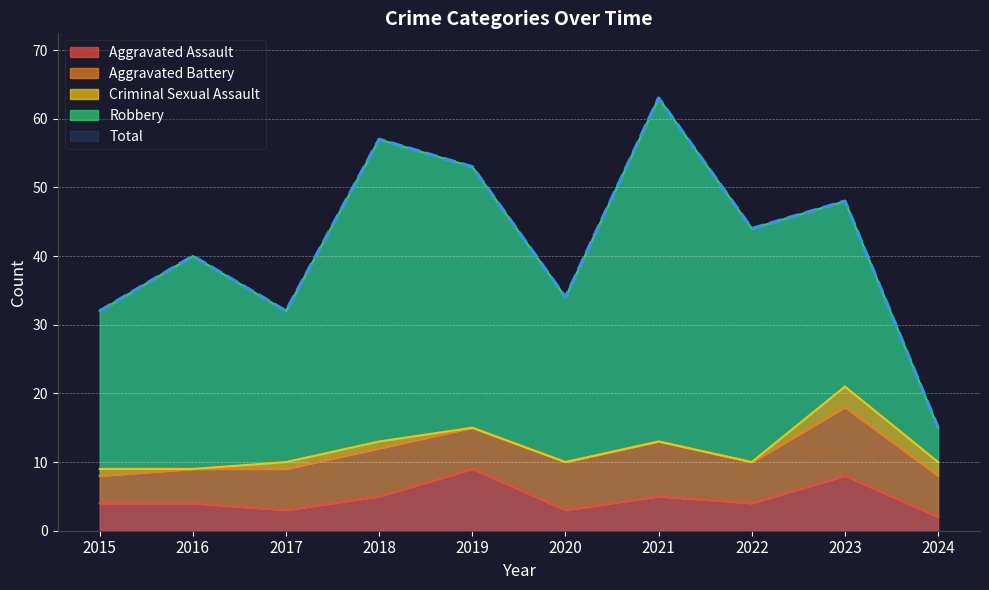

What is the greatest value displayed?

63